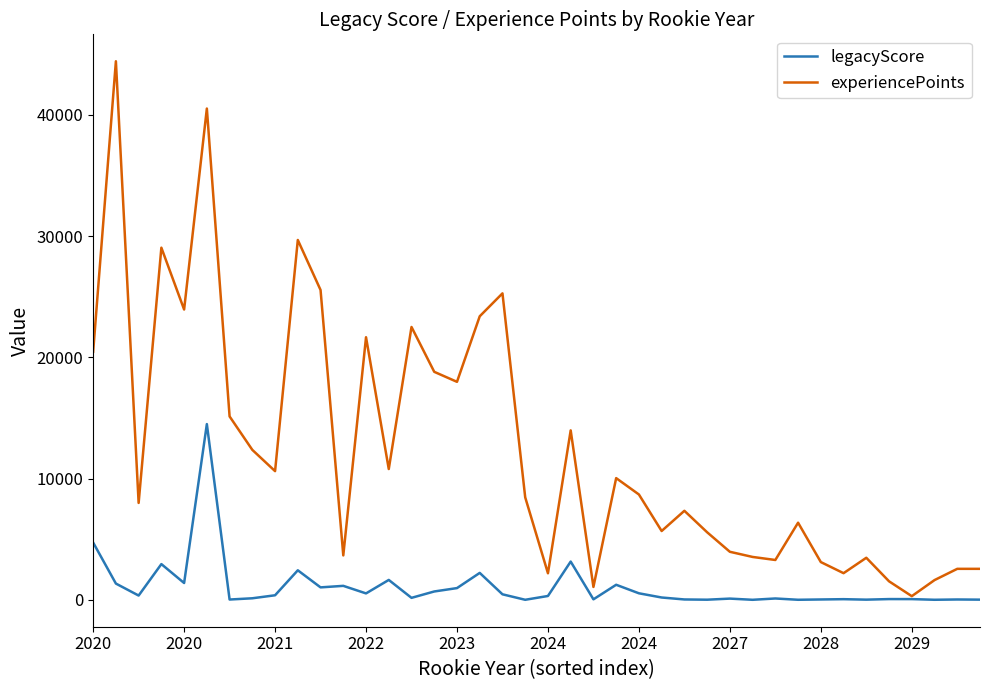

How many categories are shown in the chart?

40